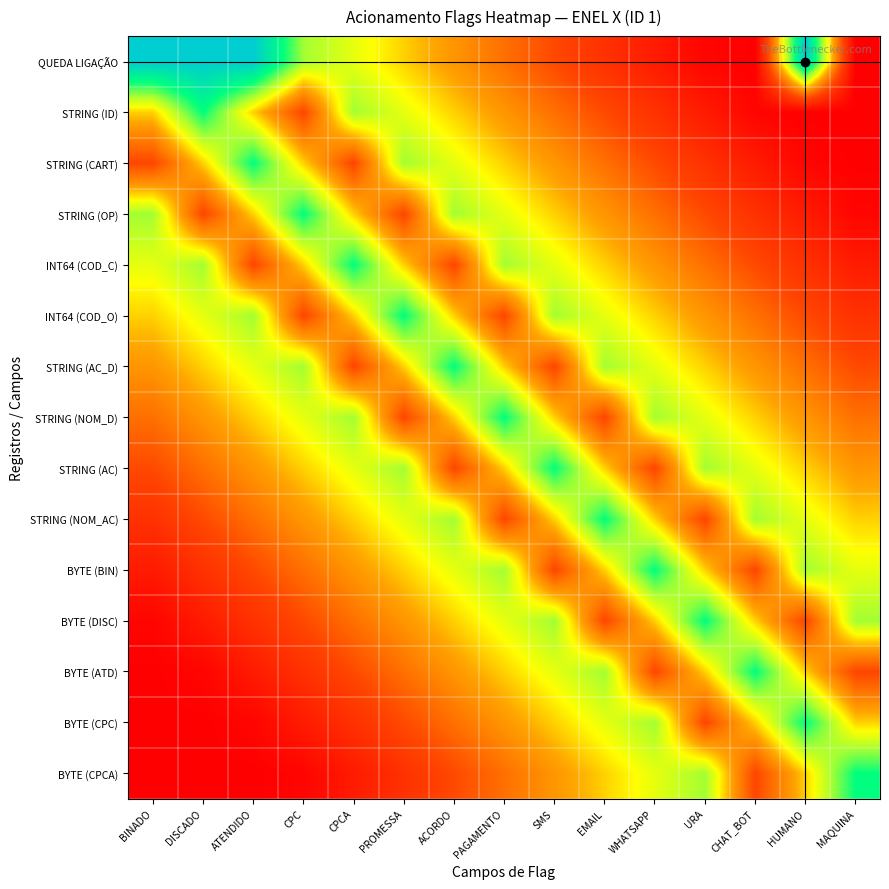

What is the difference between the highest and lowest values at SMS?

0.6